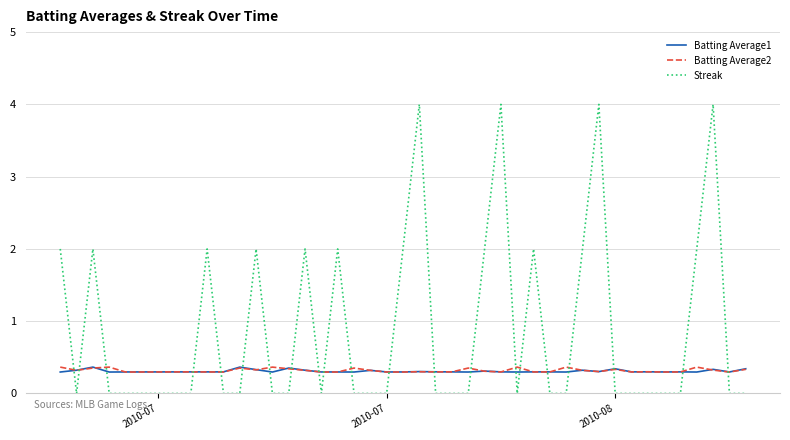

Which series has the largest total across all categories?

Streak